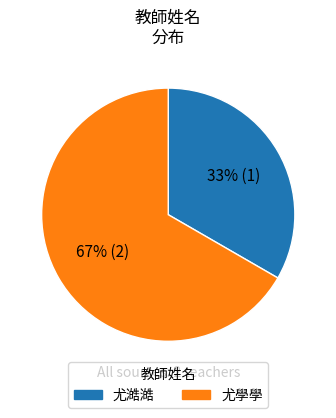

Which has a higher value, 尤學學 or 尤澔澔?

尤學學